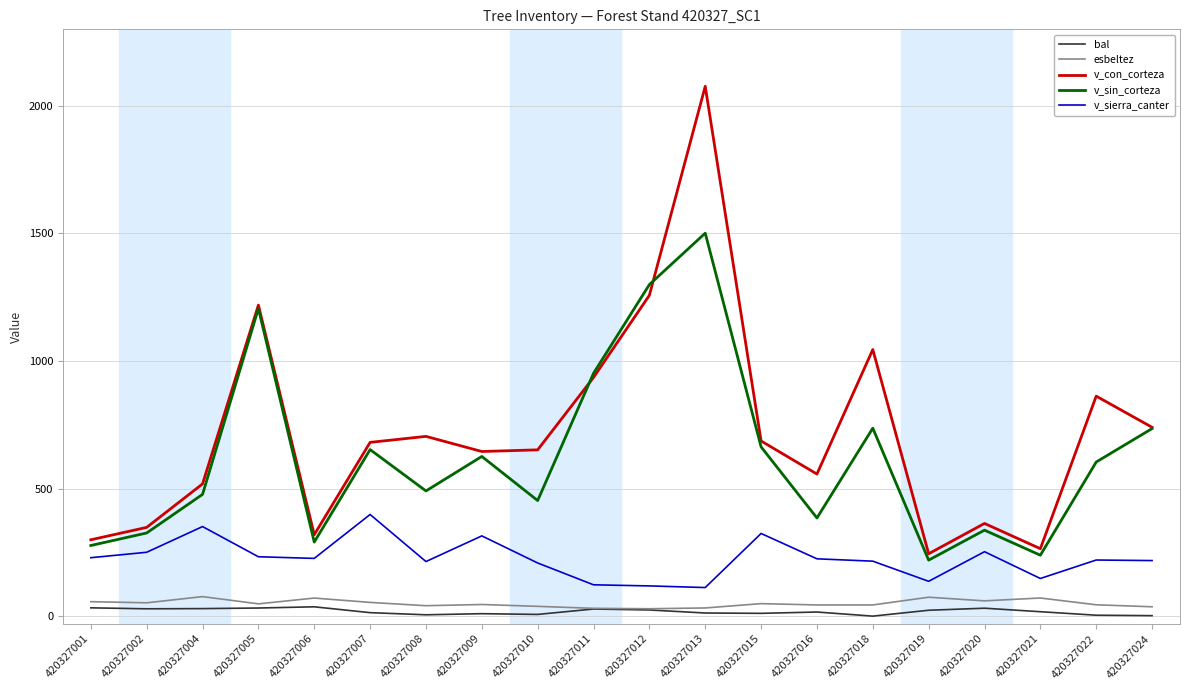

The v_sin_corteza series shows 453.0 at 420327010. True or false?

True